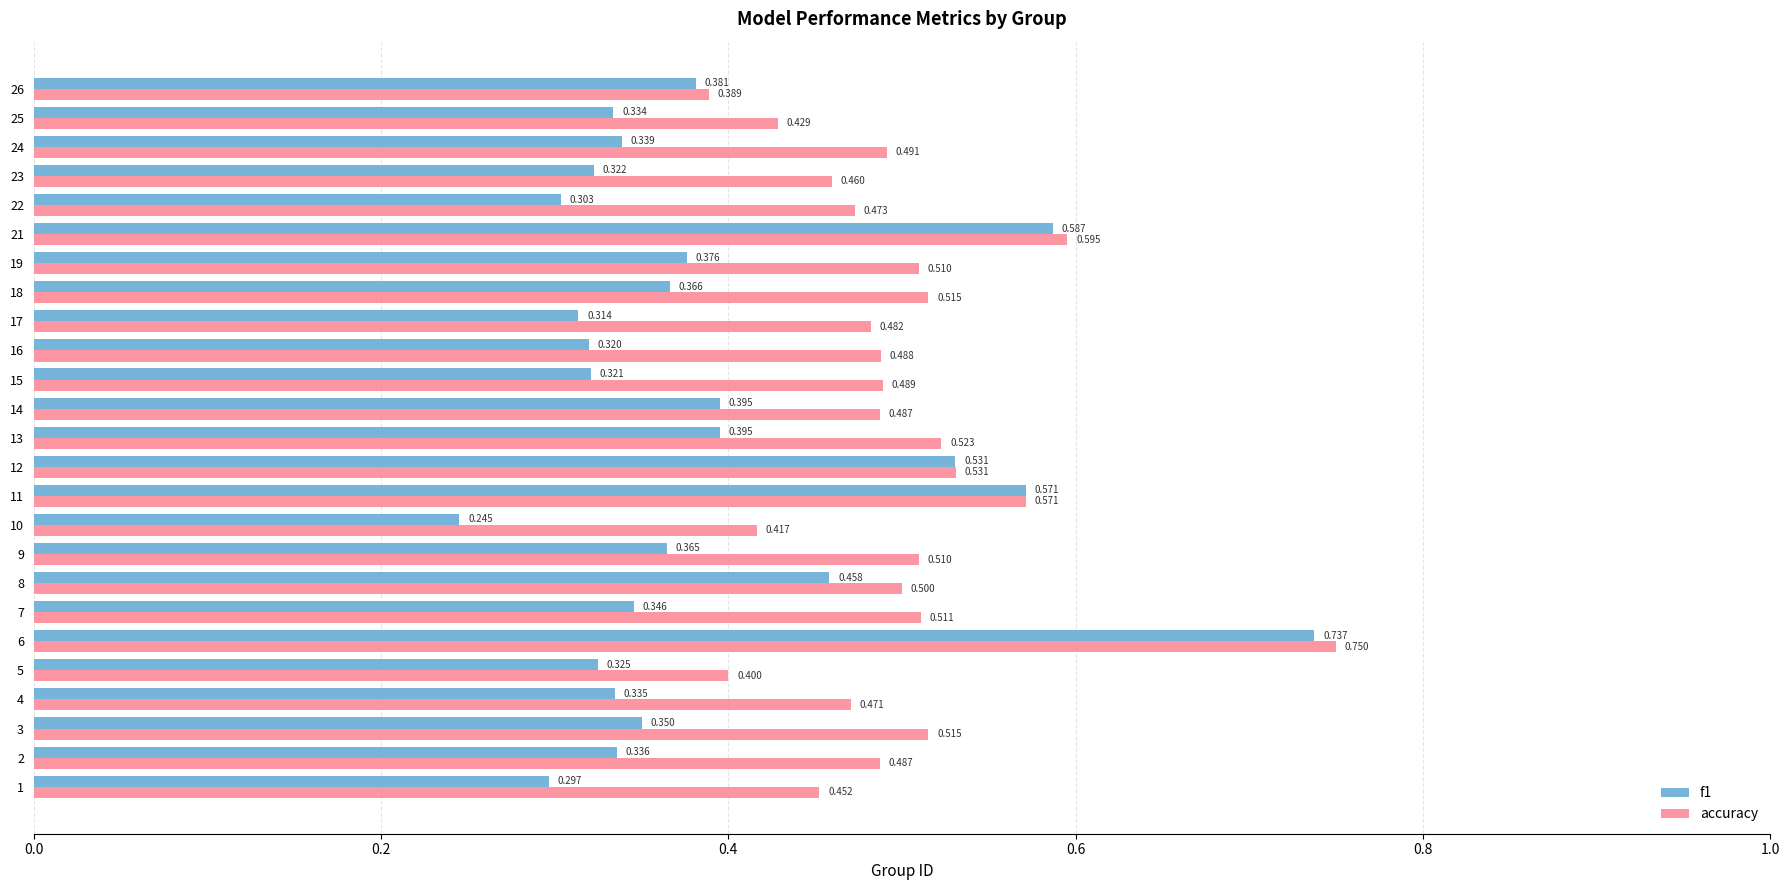

Which series changed the most between 9 and 25?

accuracy